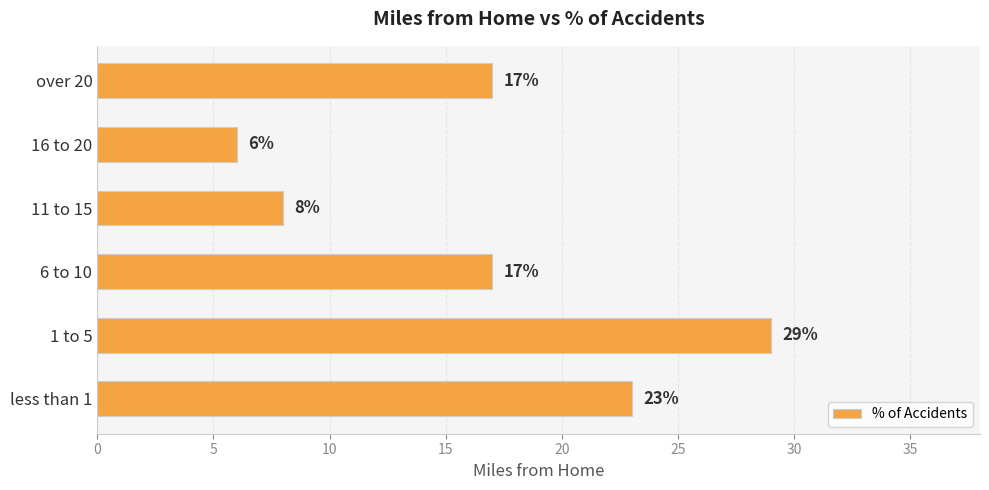

What is the sum of all values?

100